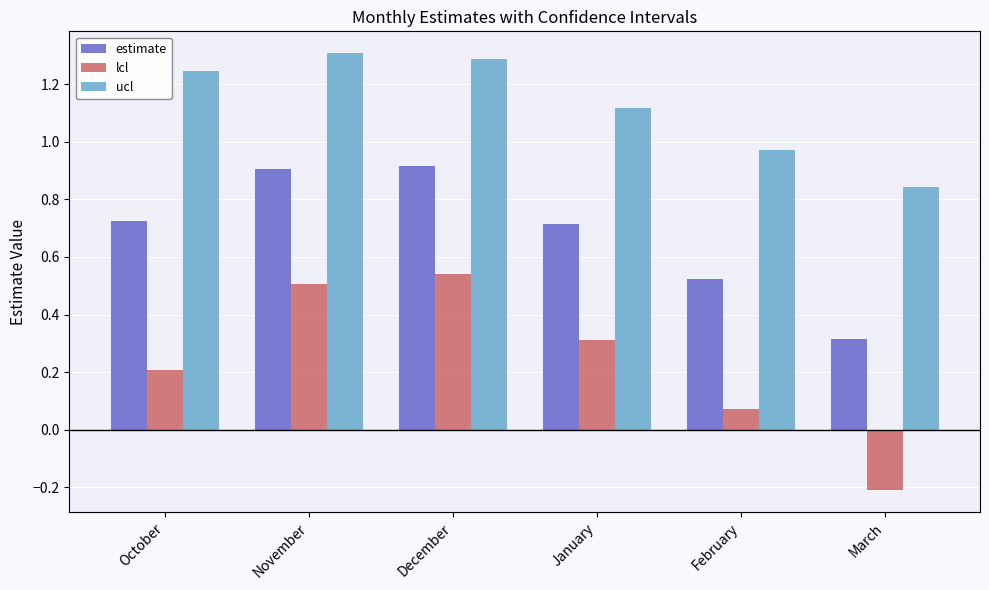

Between December and February, which series saw the biggest shift?

lcl